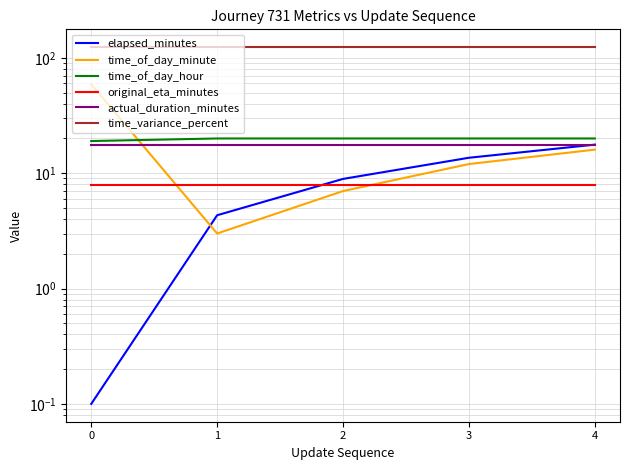

What are all the series names shown in the legend?

elapsed_minutes, time_of_day_minute, time_of_day_hour, original_eta_minutes, actual_duration_minutes, time_variance_percent